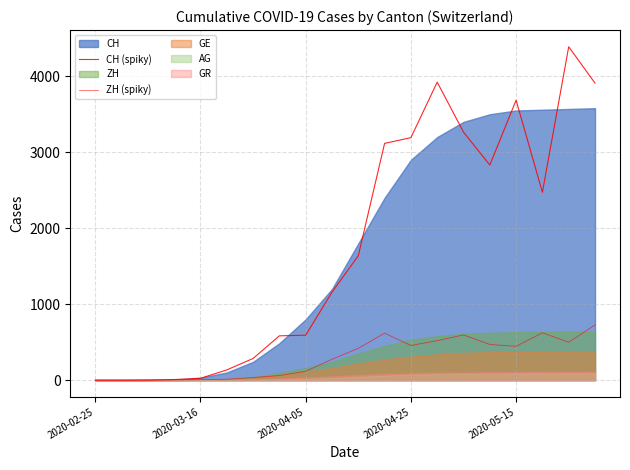

Which series has the largest total across all categories?

CH (spiky)